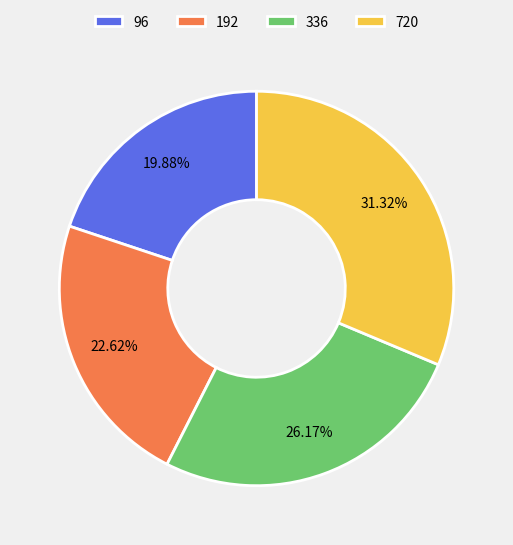

What percentage is the 192 slice, to the nearest percent?

23%